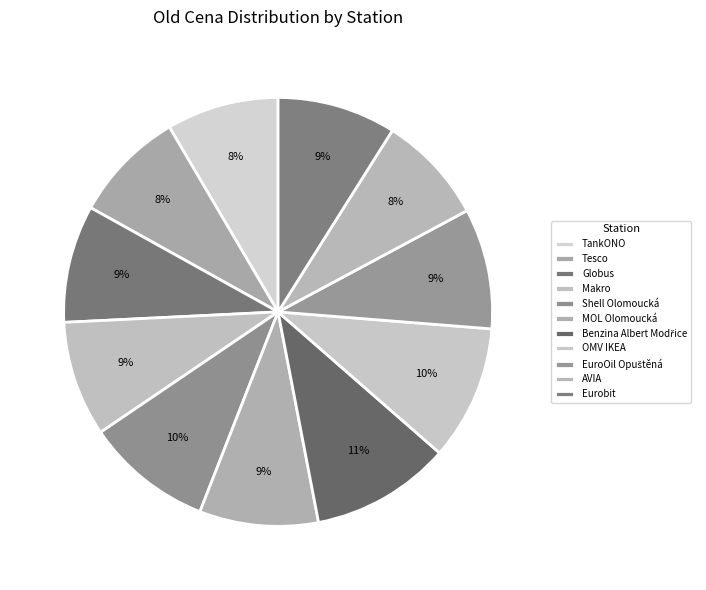

Combined, what portion of the pie is TankONO and Tesco?

16.9%